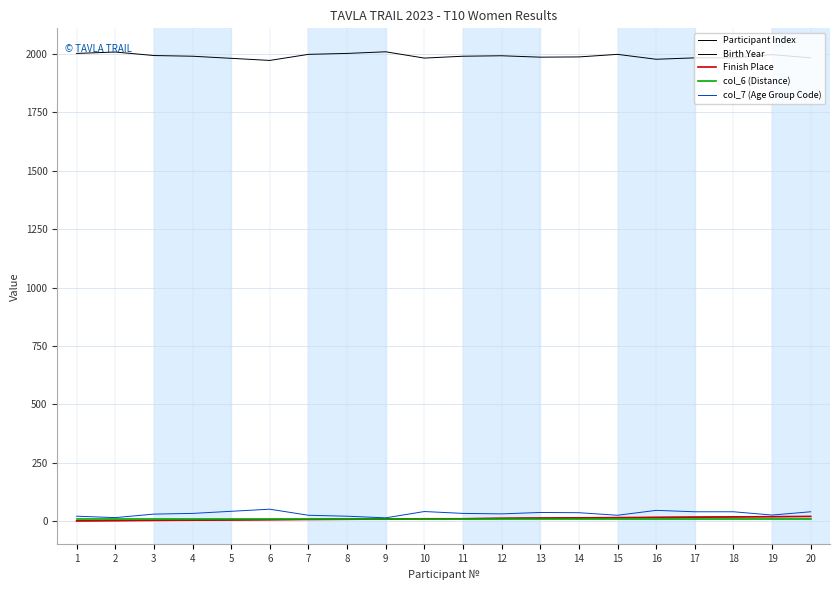

Which has a higher value, 4 or 5?

5